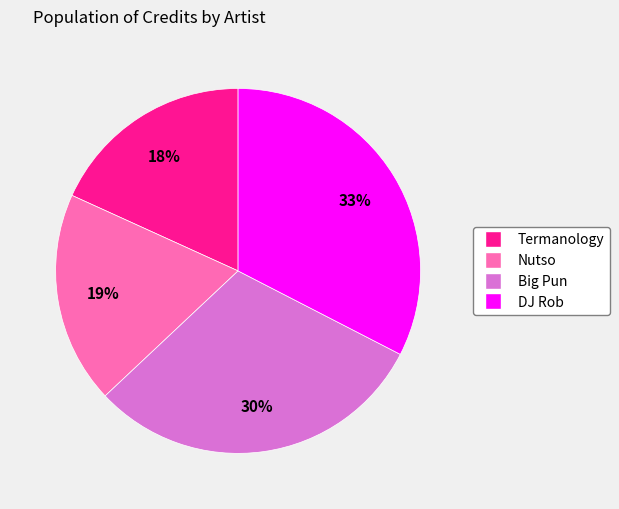

To the nearest percent, what is the difference between the Big Pun and Termanology slice percentages?

12%